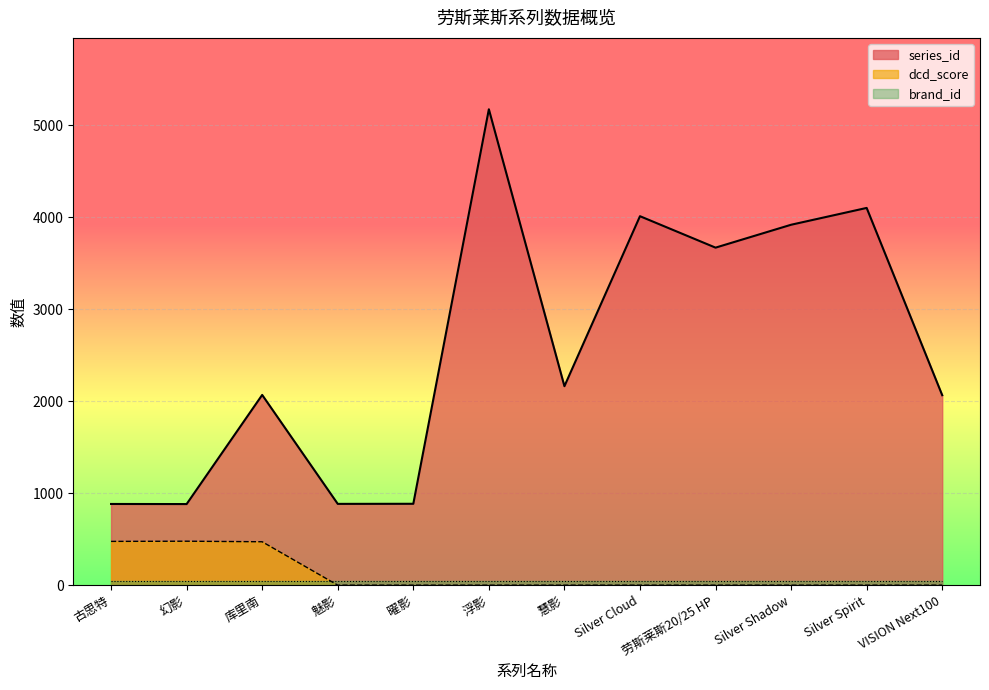

At how many categories does at least one series exceed 5076?

1